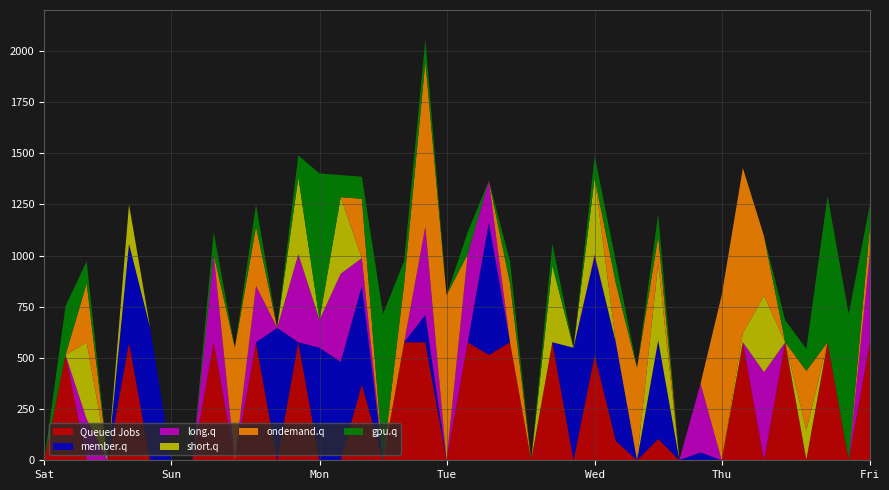

What is the maximum value for Queued Jobs?

576.6